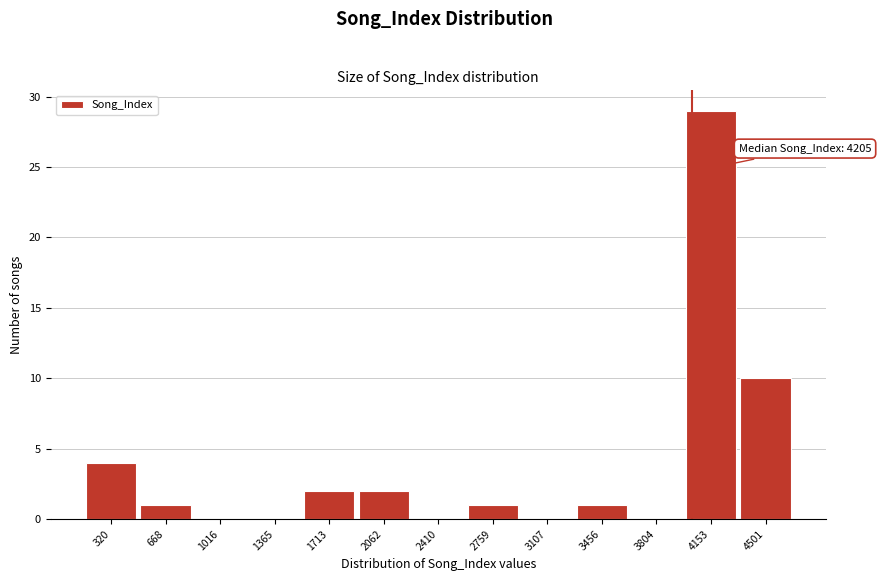

Reading left to right, what are all the values shown in this chart?

320=4	668=1	1016=0	1365=0	1713=2	2062=2	2410=0	2759=1	3107=0	3456=1	3804=0	4153=29	4501=10